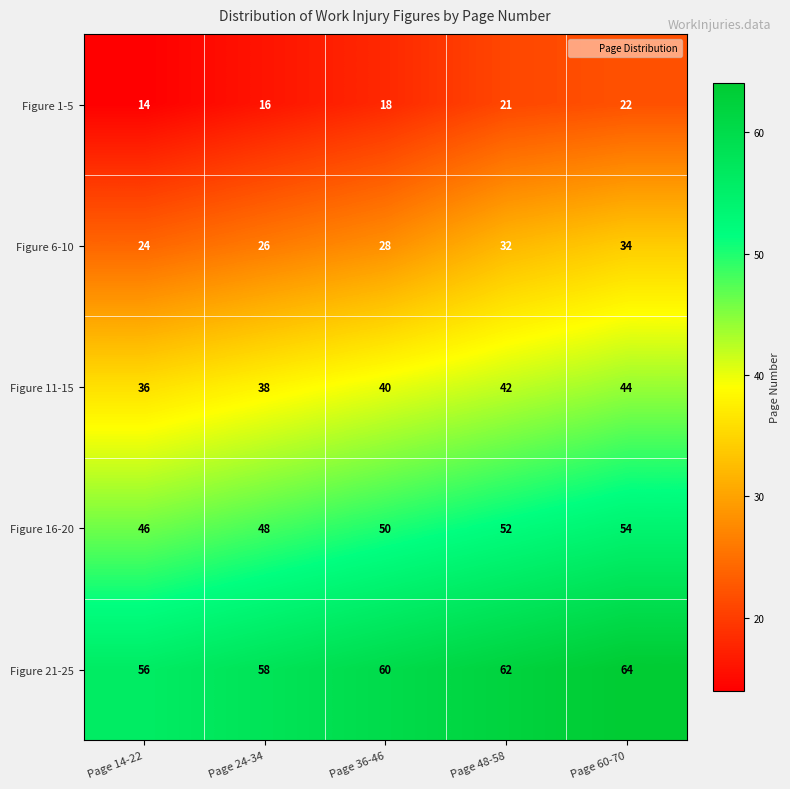

At how many categories does at least one series exceed 34?

5